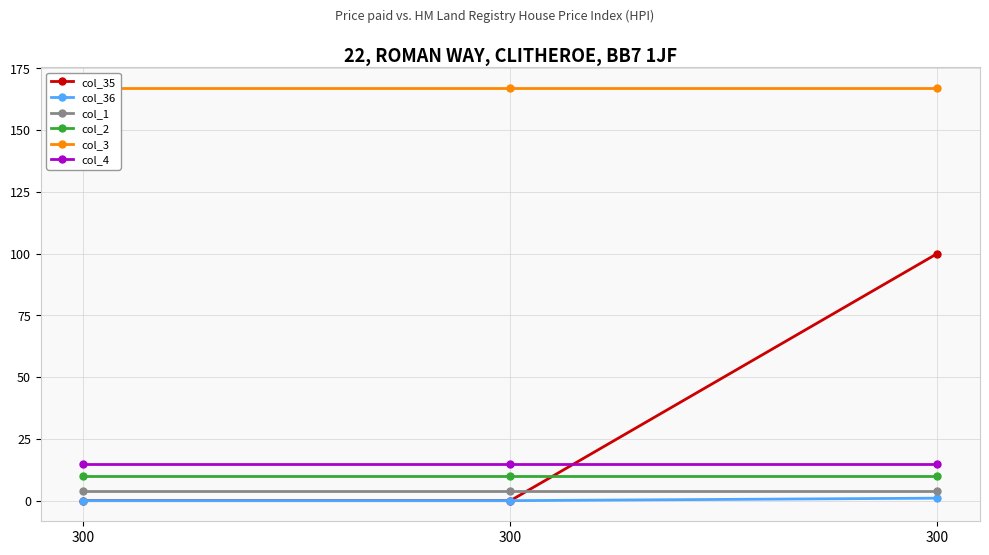

Which has a higher value, 300 or 300?

300